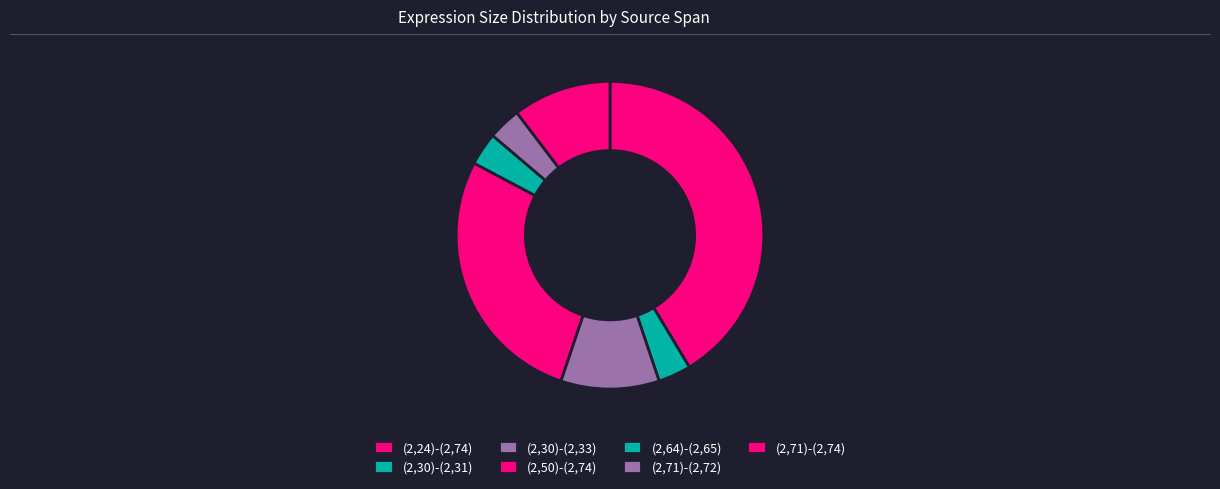

What is the smallest slice in the pie chart?

(2,30)-(2,31)